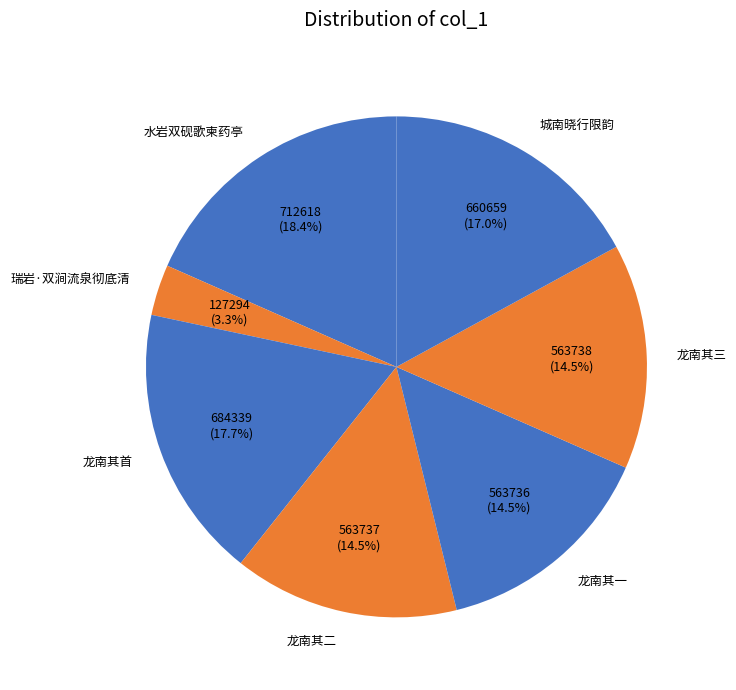

Does 瑞岩·双涧流泉彻底清 represent more than half of the total?

No